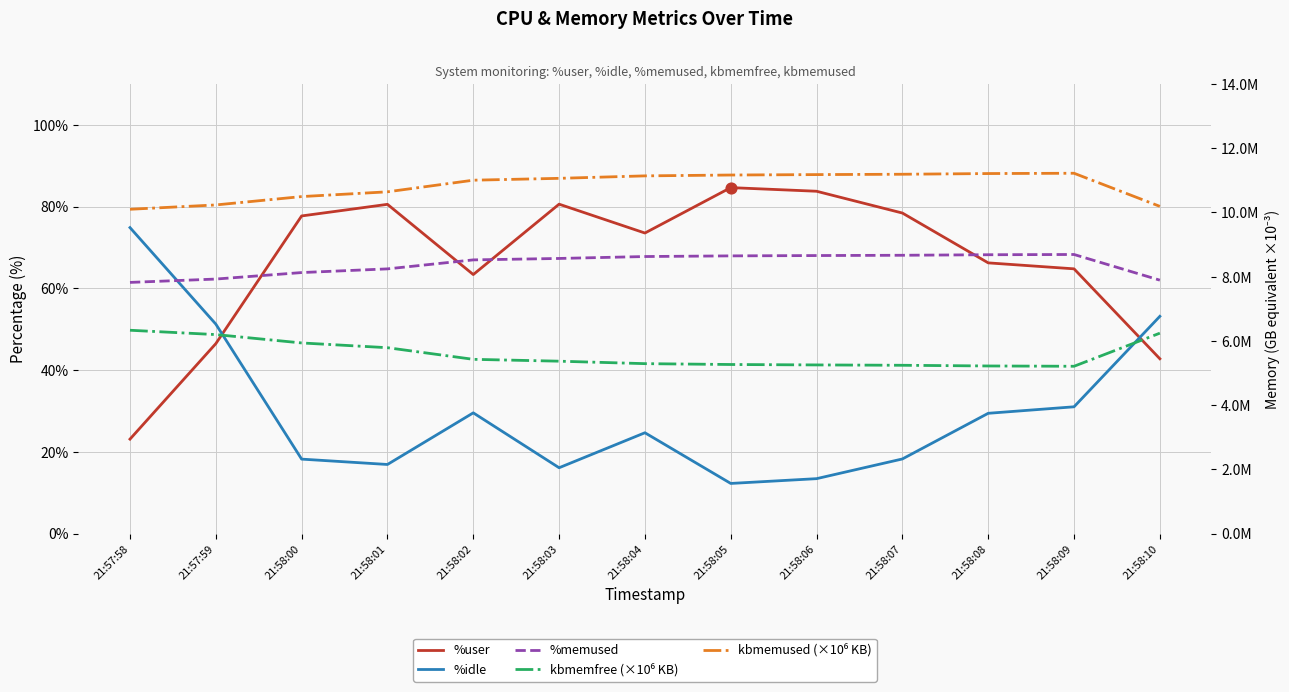

What are all the series names shown in the legend?

%user, %idle, %memused, kbmemfree (M), kbmemused (M)